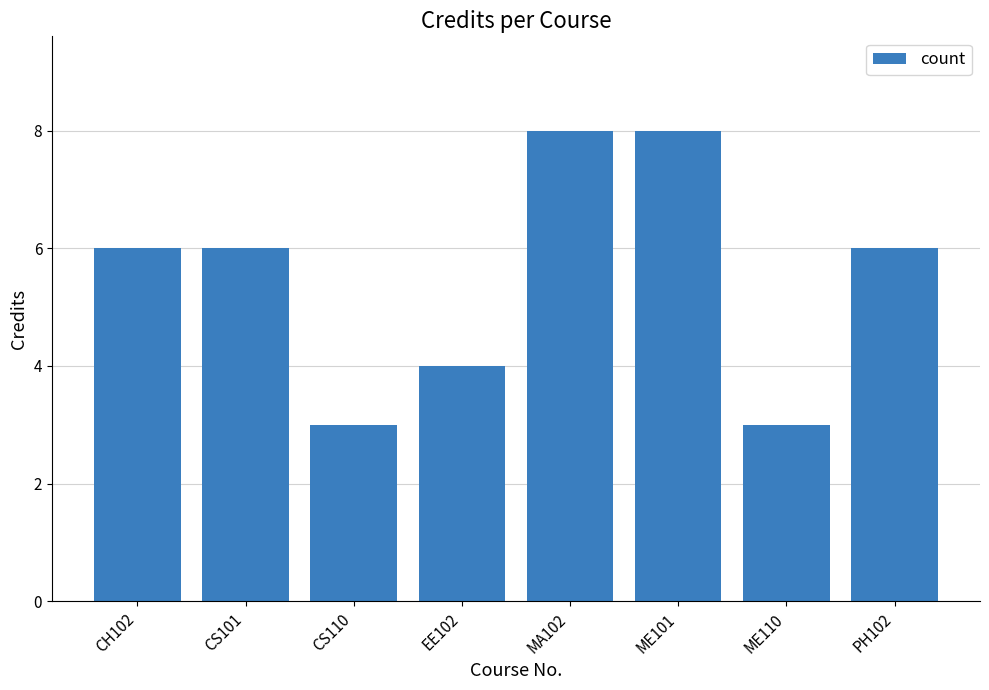

What is the minimum value shown in the chart?

3